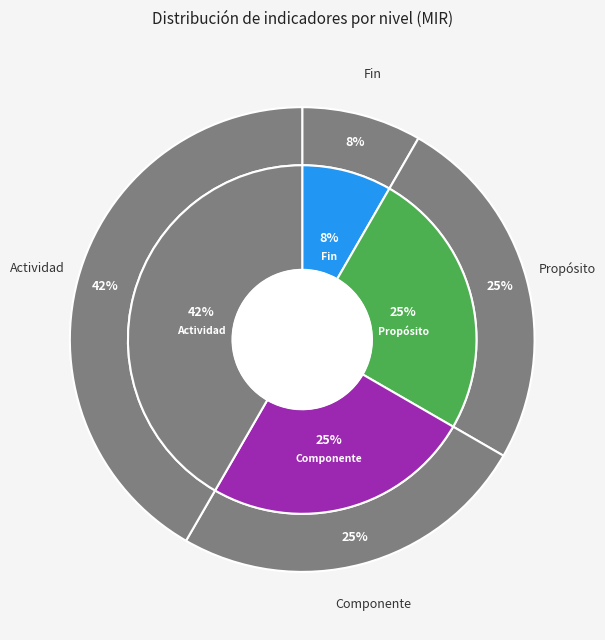

To the nearest percent, what is the average slice percentage?

25%